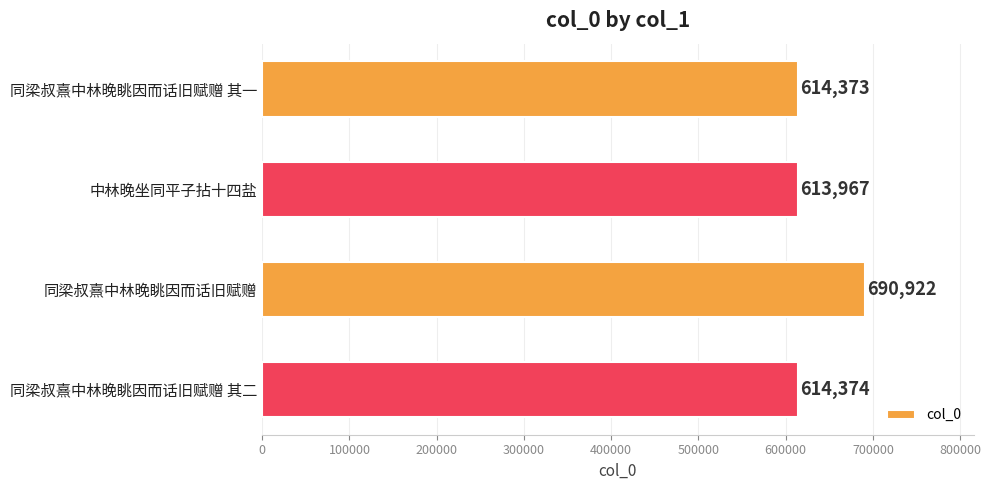

Which category has the highest value across all series?

同梁叔熹中林晚眺因而话旧赋赠